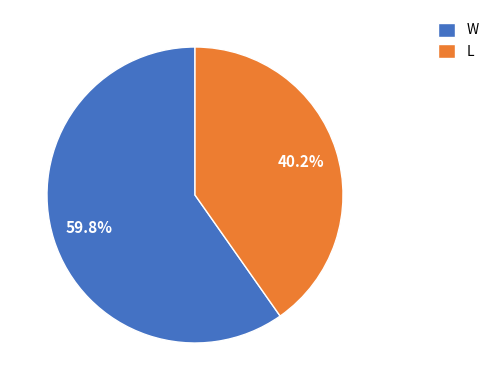

Which slice represents more than half of the pie?

W